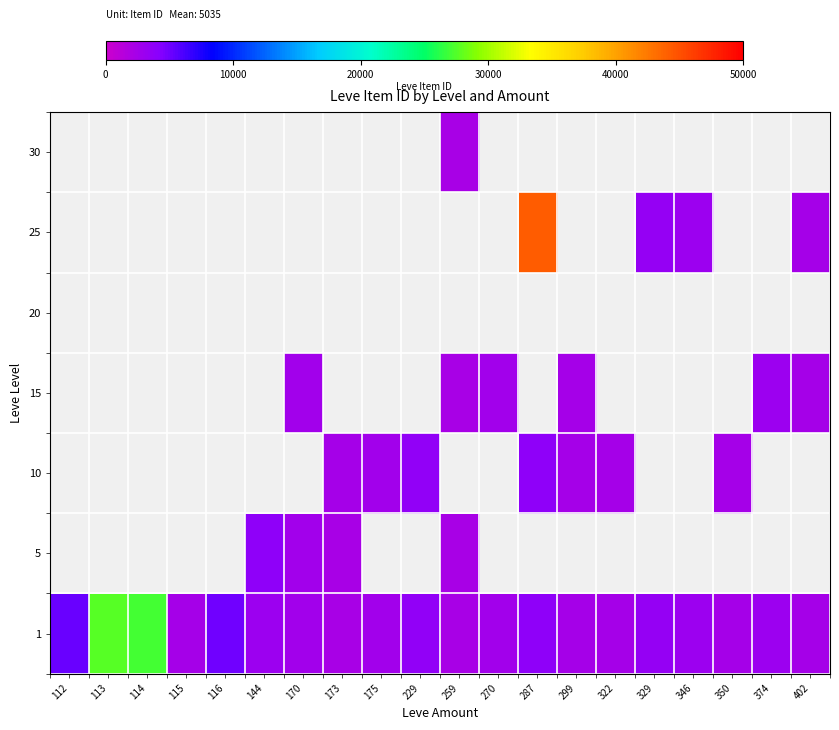

At how many categories does at least one series exceed 21637?

3